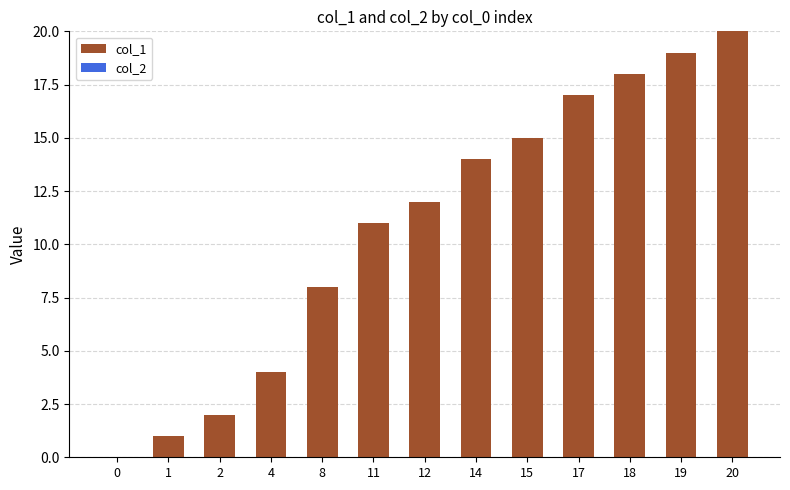

What is the greatest value displayed?

20